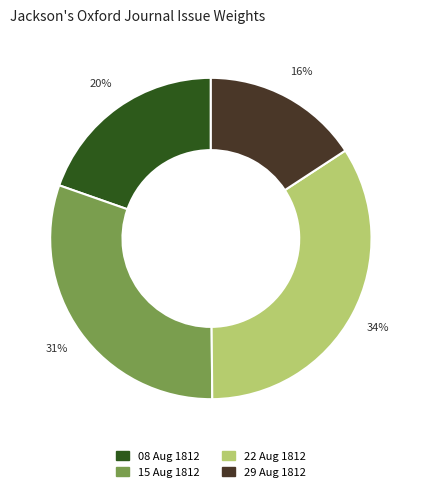

Does 15 Aug 1812 represent more than half of the total?

No